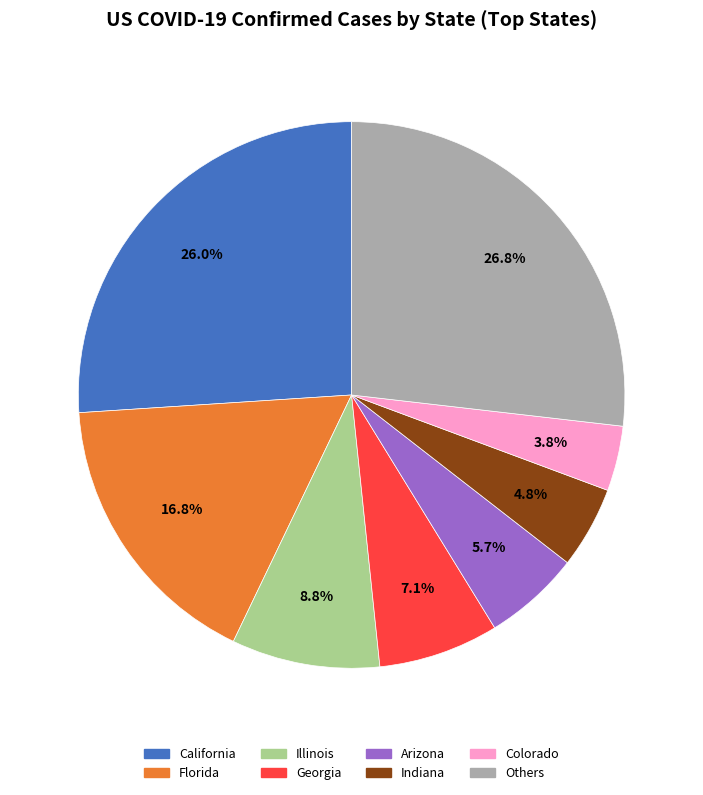

How many segments does this pie chart have?

8